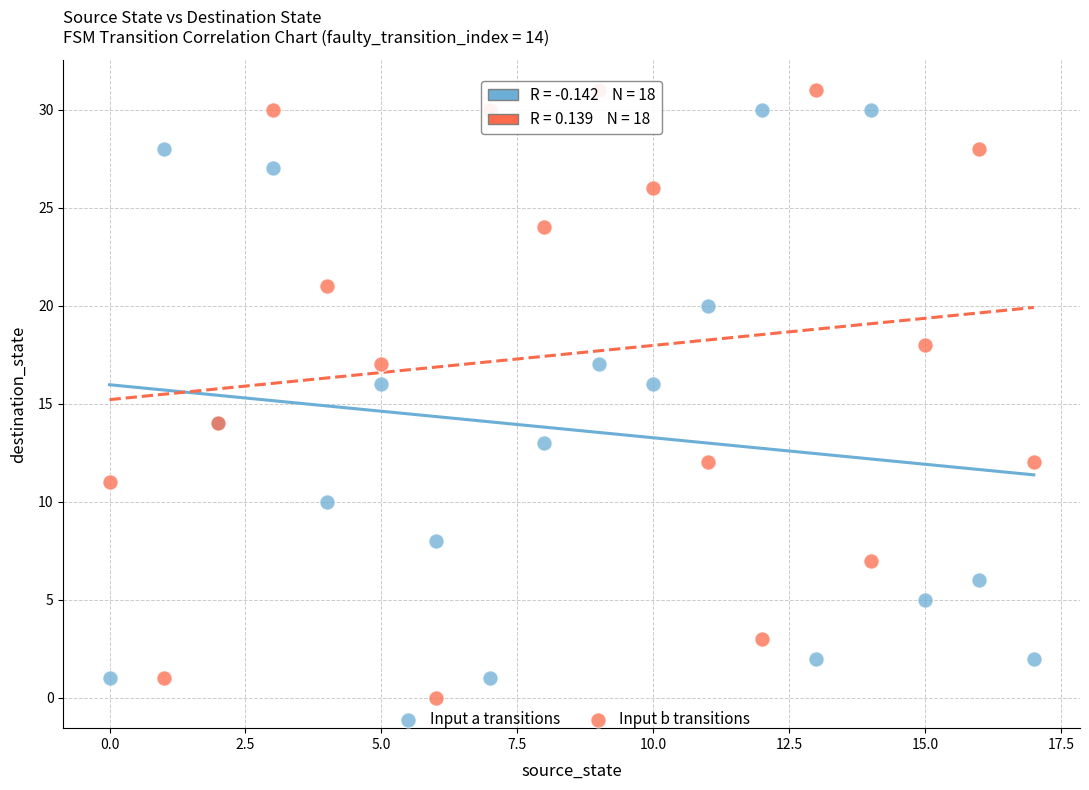

What are all the series names shown in the legend?

Input a transitions, Input b transitions